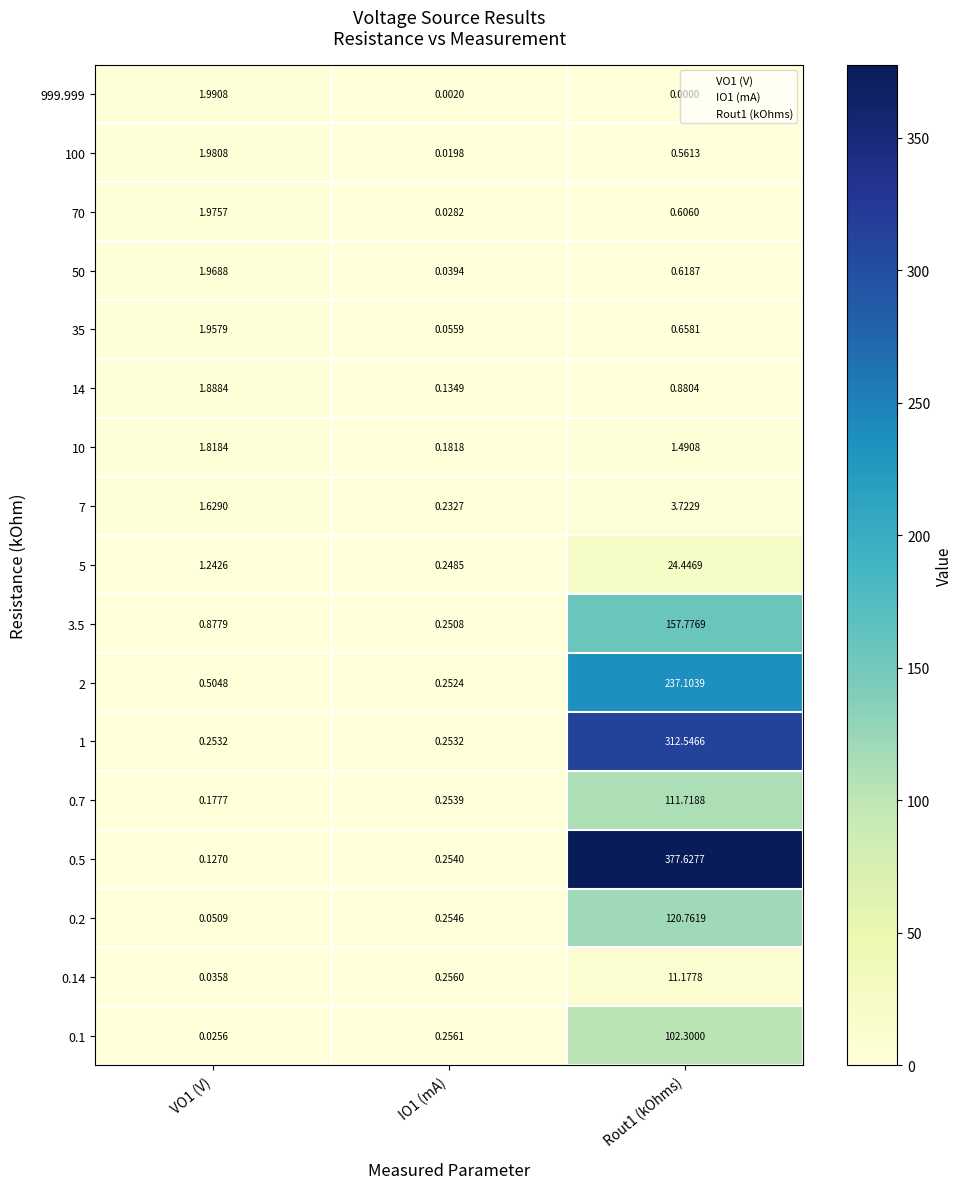

Is the value of 3.5 at Rout1 (kOhms) greater than the value of 100 at VO1 (V)?

Yes